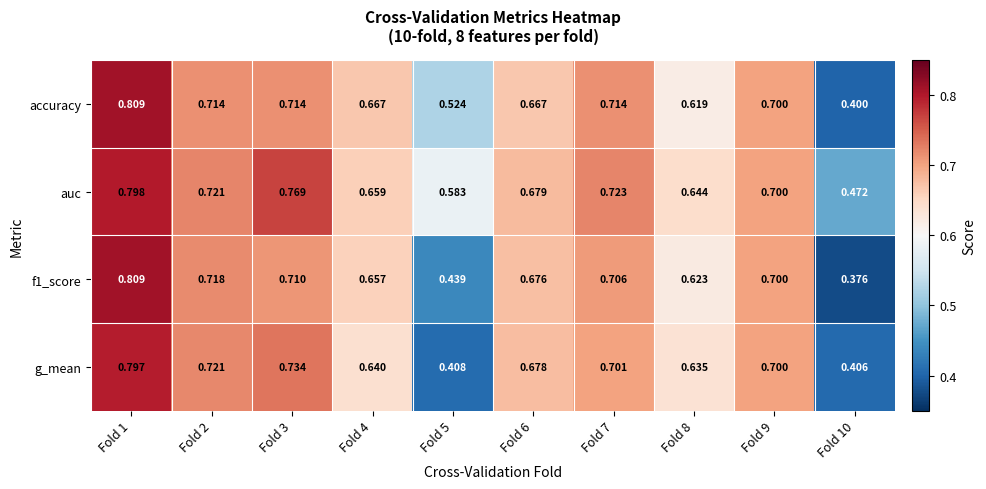

Which series has the widest spread of values?

f1_score